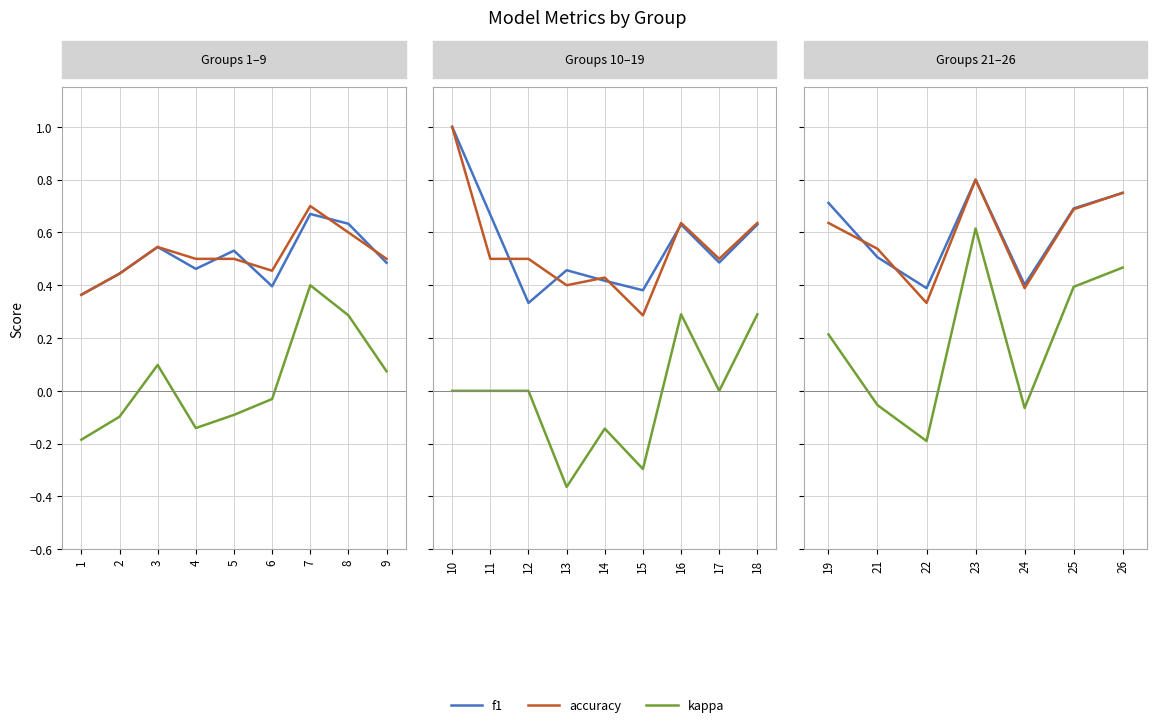

In f1, how many points are lower than both neighbors (excluding endpoints)?

2